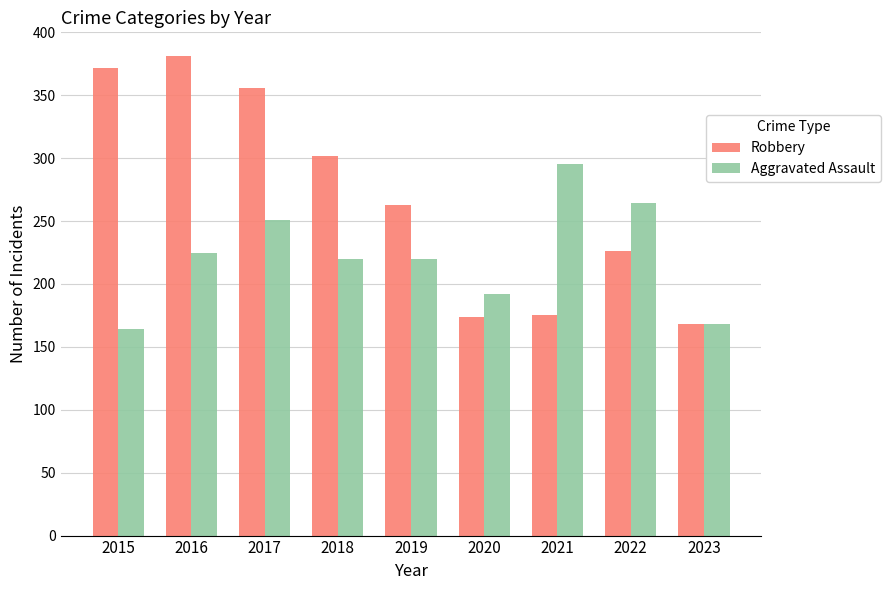

The Aggravated Assault series shows 220 at 2019. True or false?

True